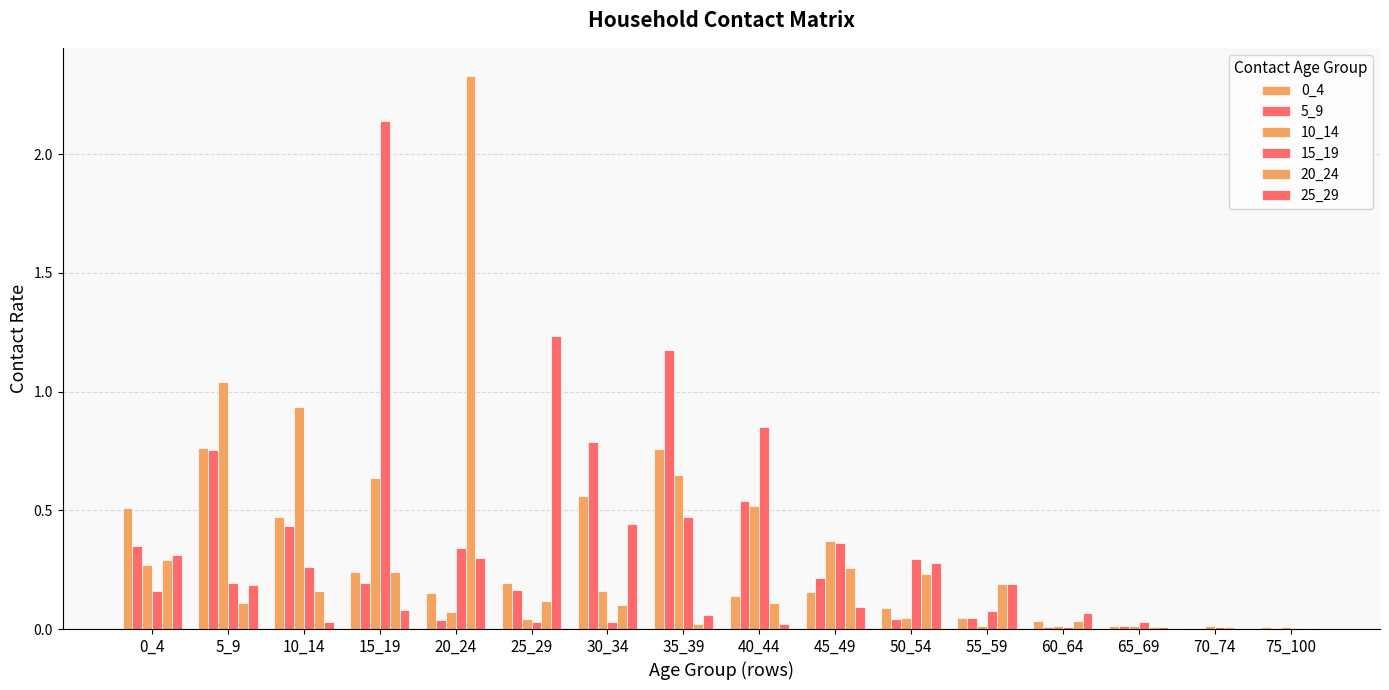

What is the difference between the maximum and minimum values in the 5_9 series?

1.2